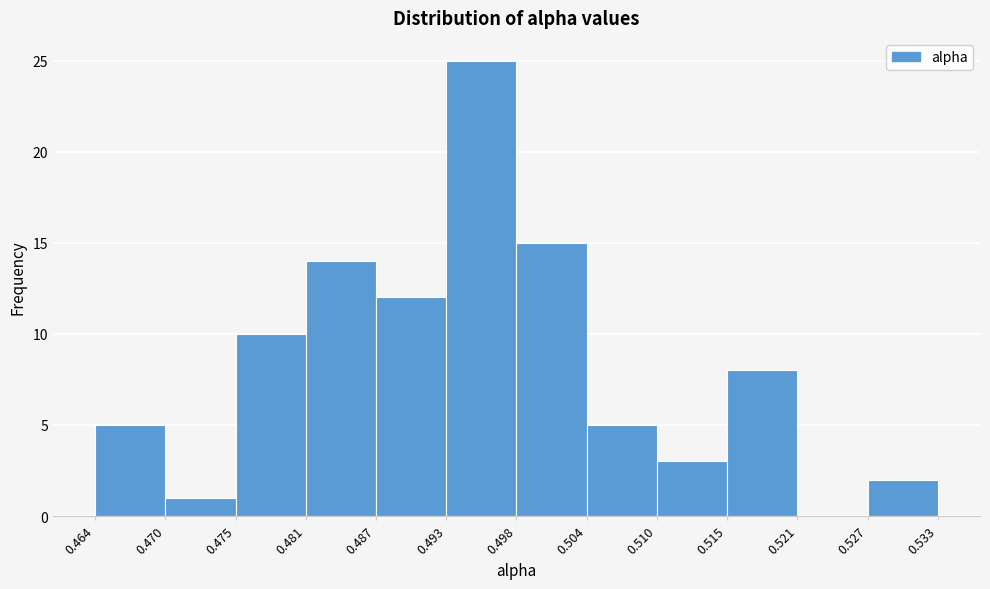

Over which range of the x-axis is the bar tallest?

0.493 to 0.498